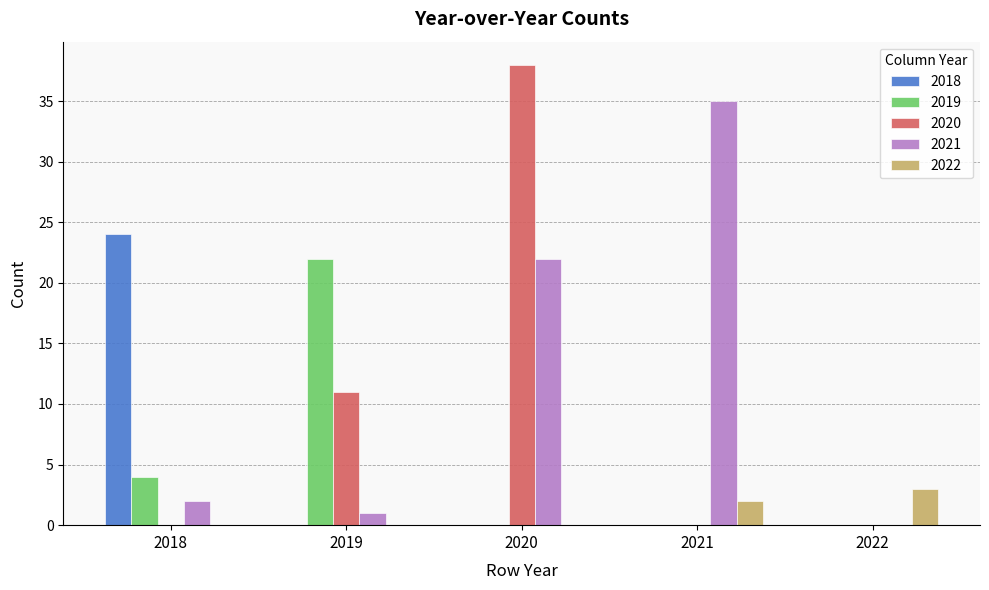

Are the bars grouped side by side (vs. stacked)?

Yes